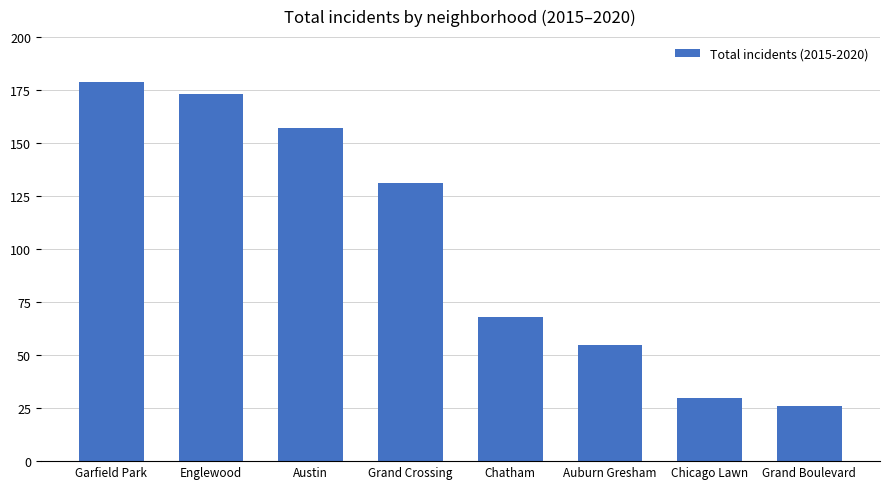

What is the difference between the values at Grand Crossing and Garfield Park?

48